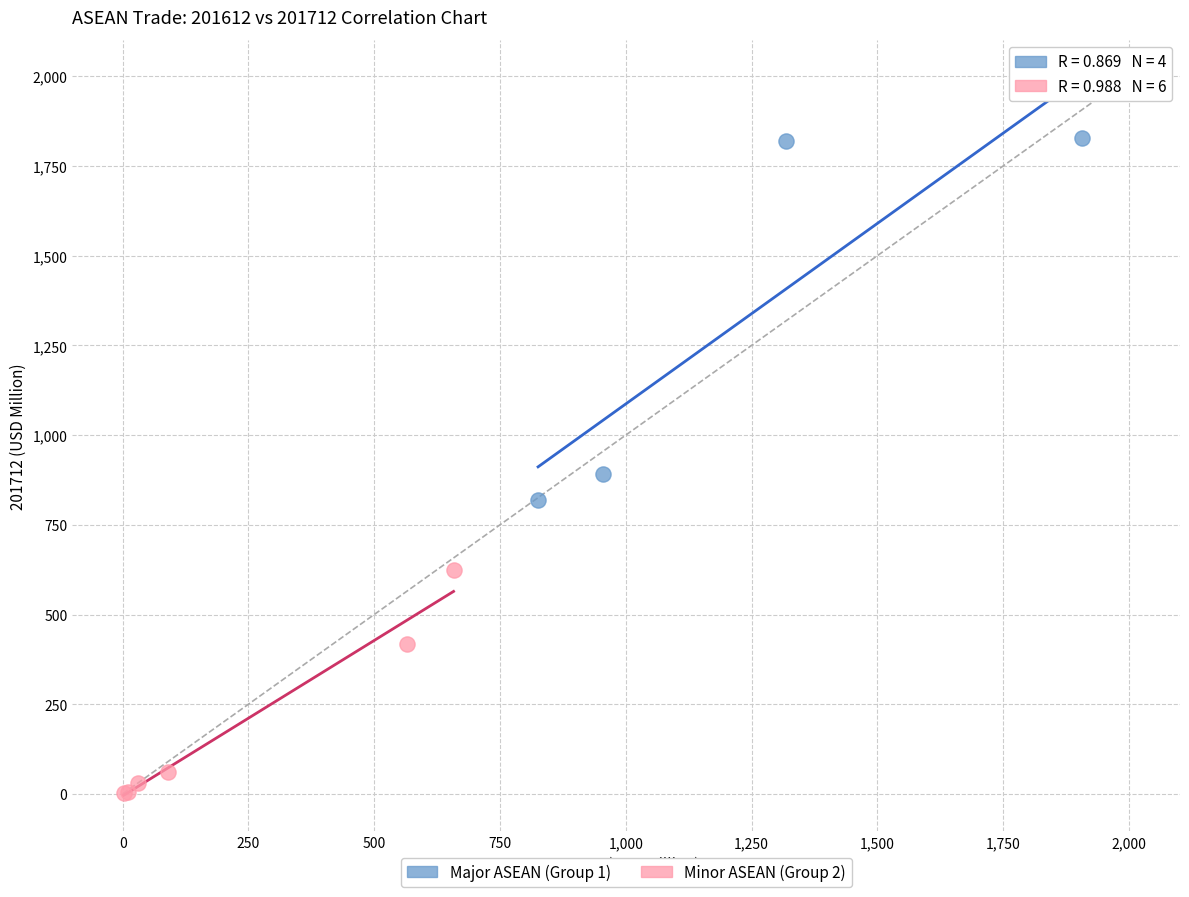

What are all the series names shown in the legend?

Major ASEAN (Group 1), Minor ASEAN (Group 2)